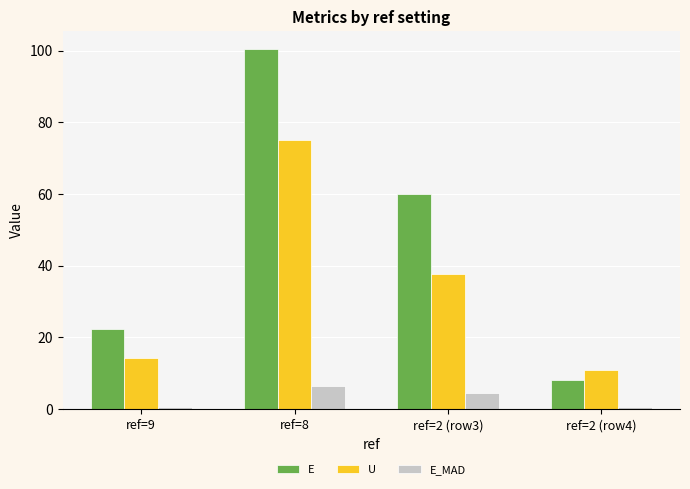

What is the greatest value displayed?

100.4